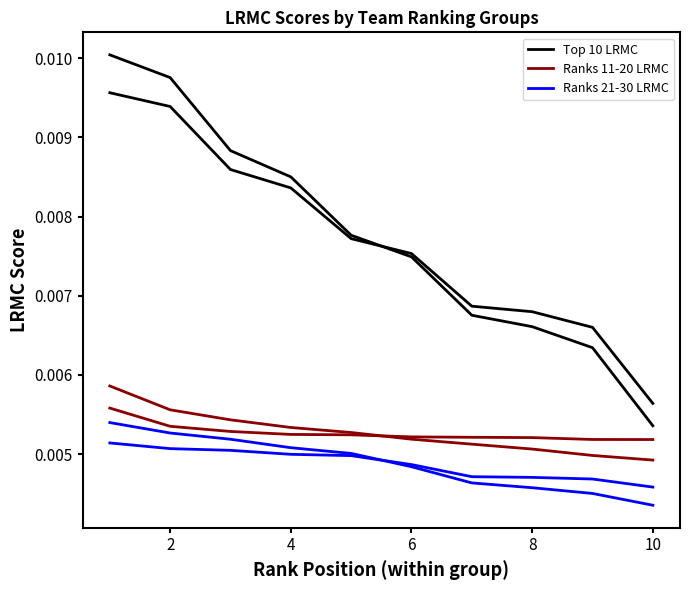

True or false: Ranks 21-30 LRMC has more than 2 interior local peaks.

False